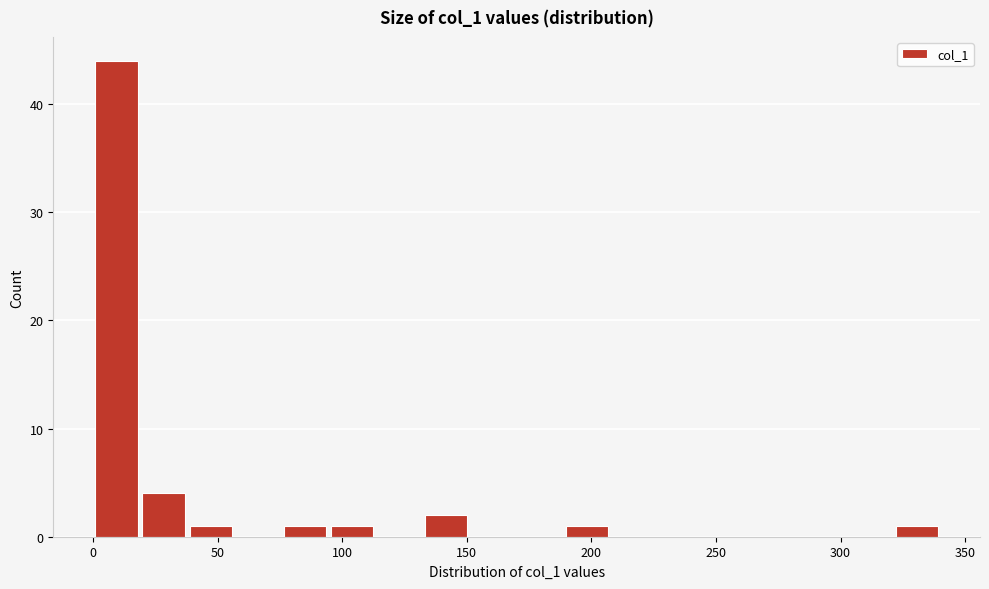

Read against the x-axis, roughly where is the centre of the tallest bar?

10